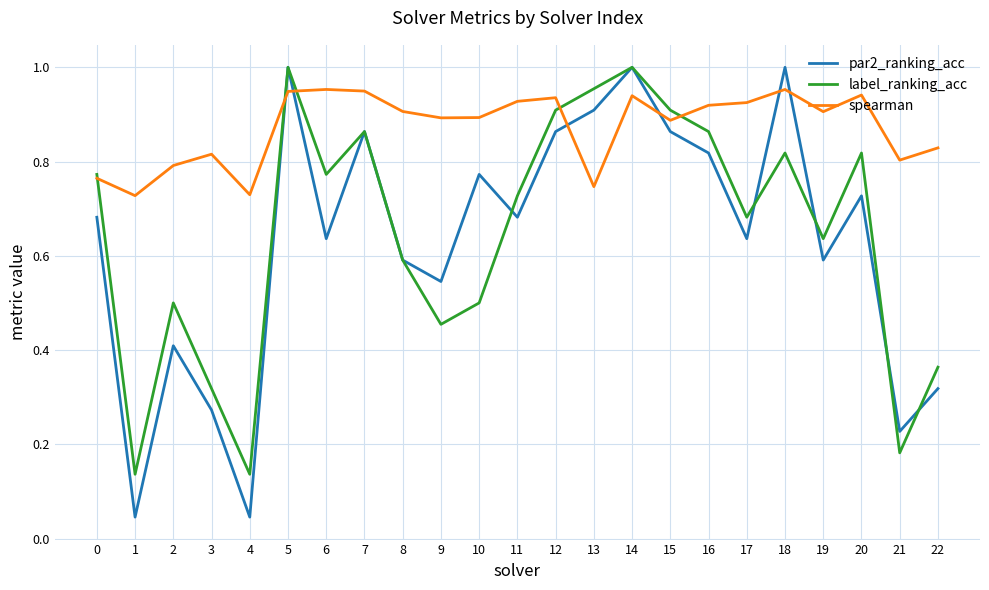

True or false: par2_ranking_acc and label_ranking_acc cross at least once.

True